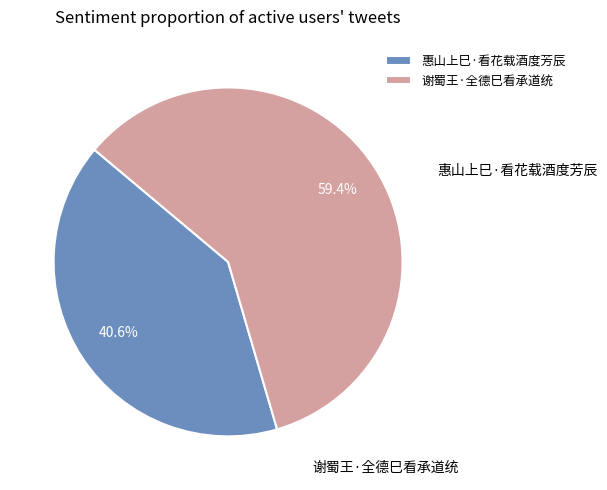

Count the number of slices in the pie.

2